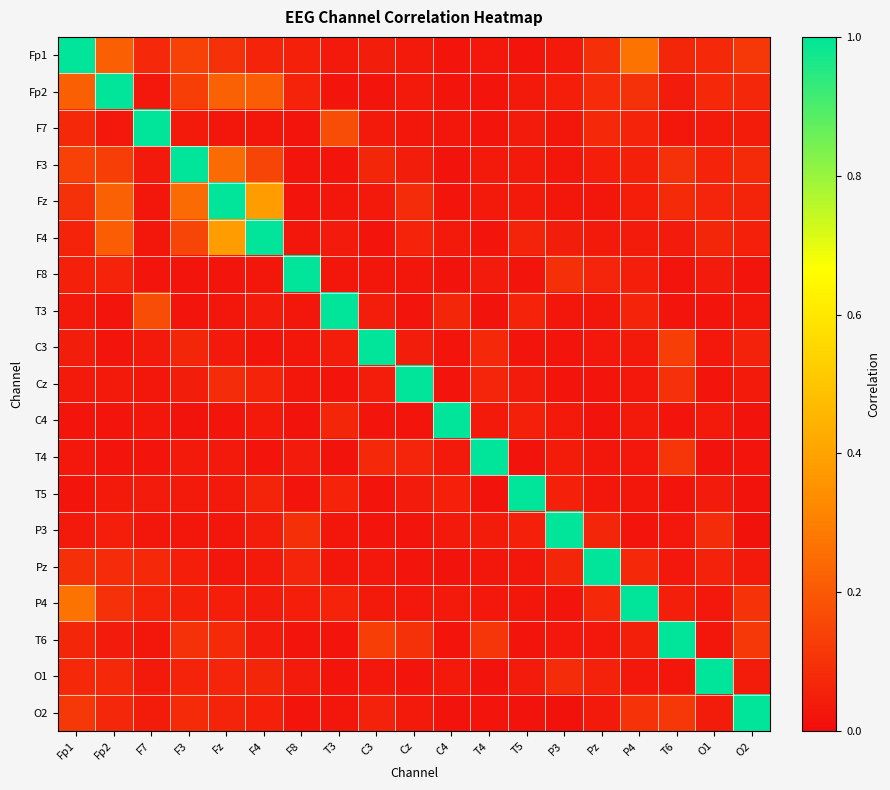

At T6, list the series in order from smallest to largest.

F8, C4, T5, T3, O1, F7, Pz, P3, F4, Fp2, P4, Fp1, Fz, Cz, F3, T4, O2, C3, T6